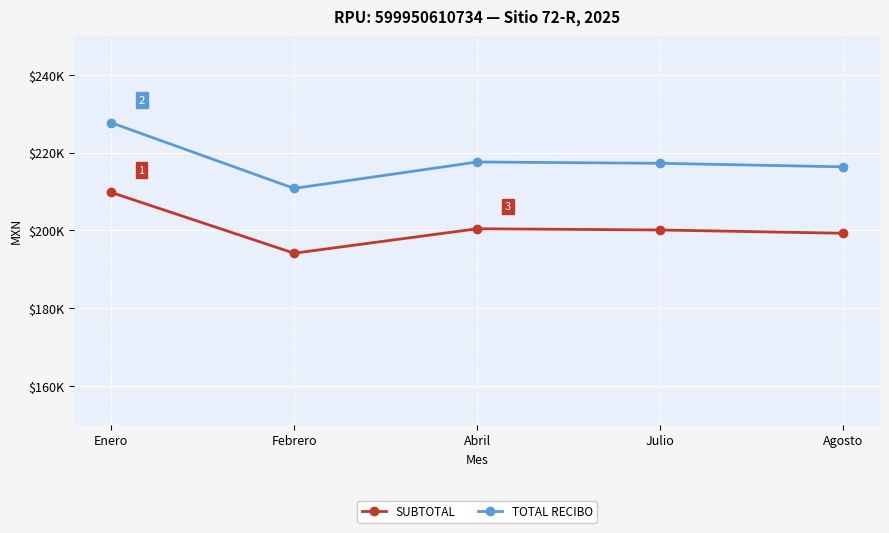

What are all the series names shown in the legend?

SUBTOTAL, TOTAL RECIBO